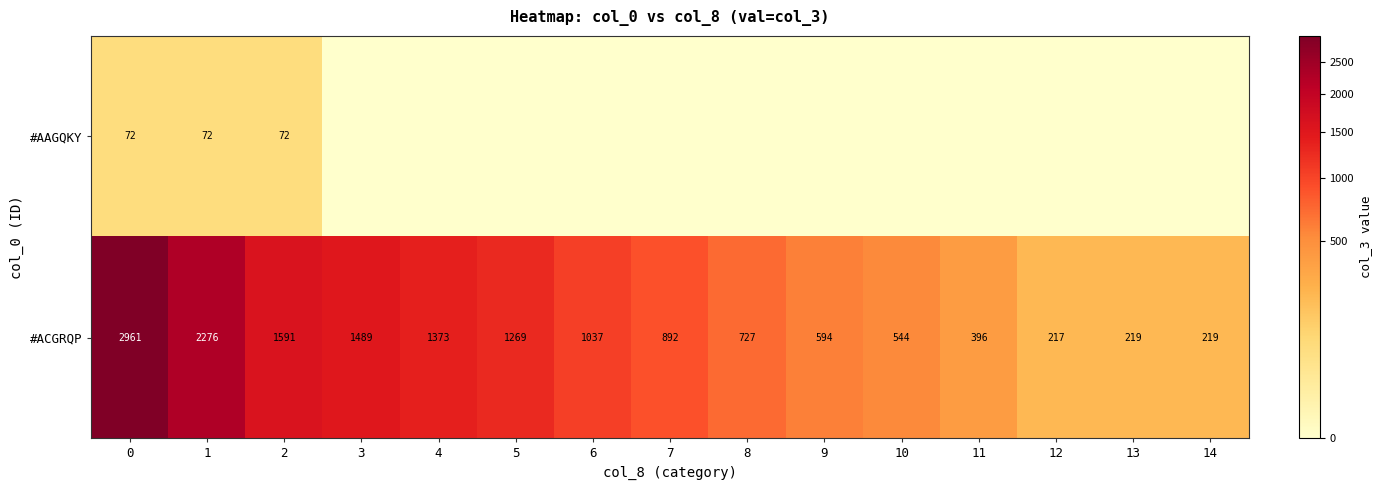

What is the difference between the maximum and minimum values in the #ACGRQP series?

2744